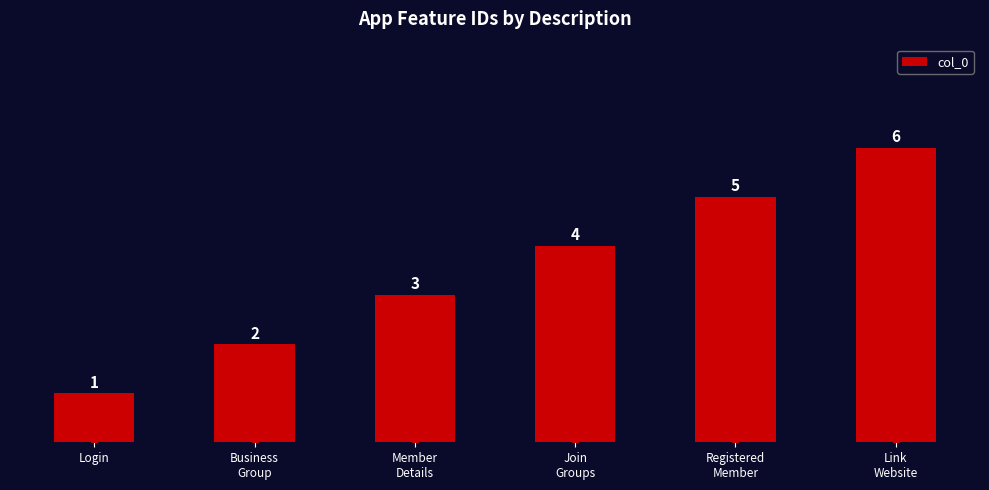

Approximately how many times larger is the value at Business
Group compared to Link
Website?

0.3